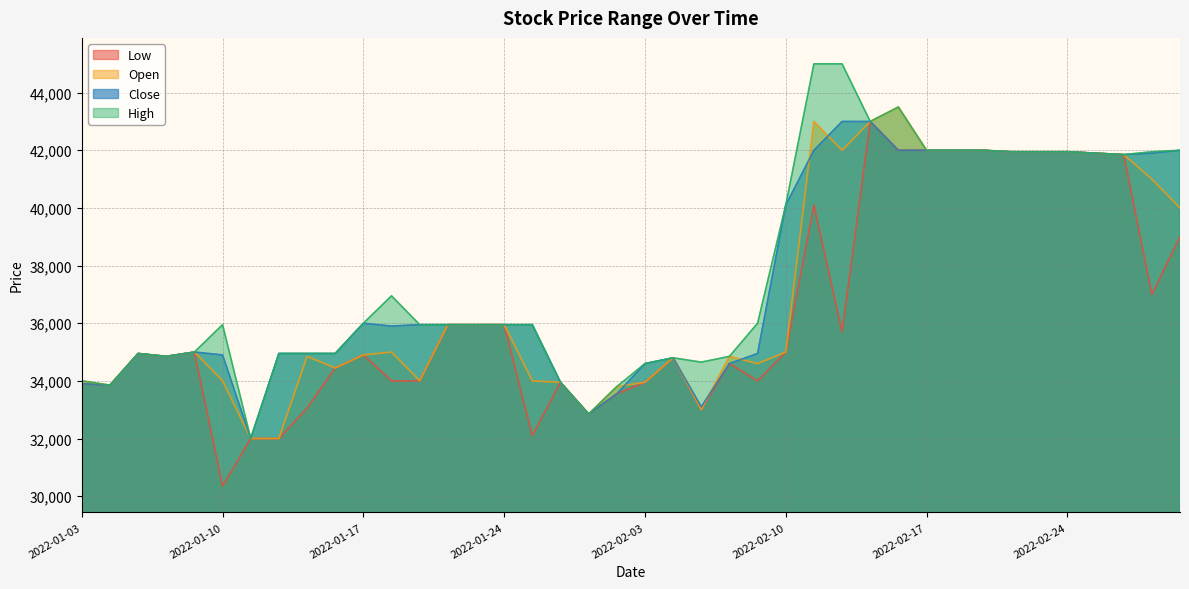

What is the difference between the Close values at 2022-02-21 and 2022-02-14?

1000